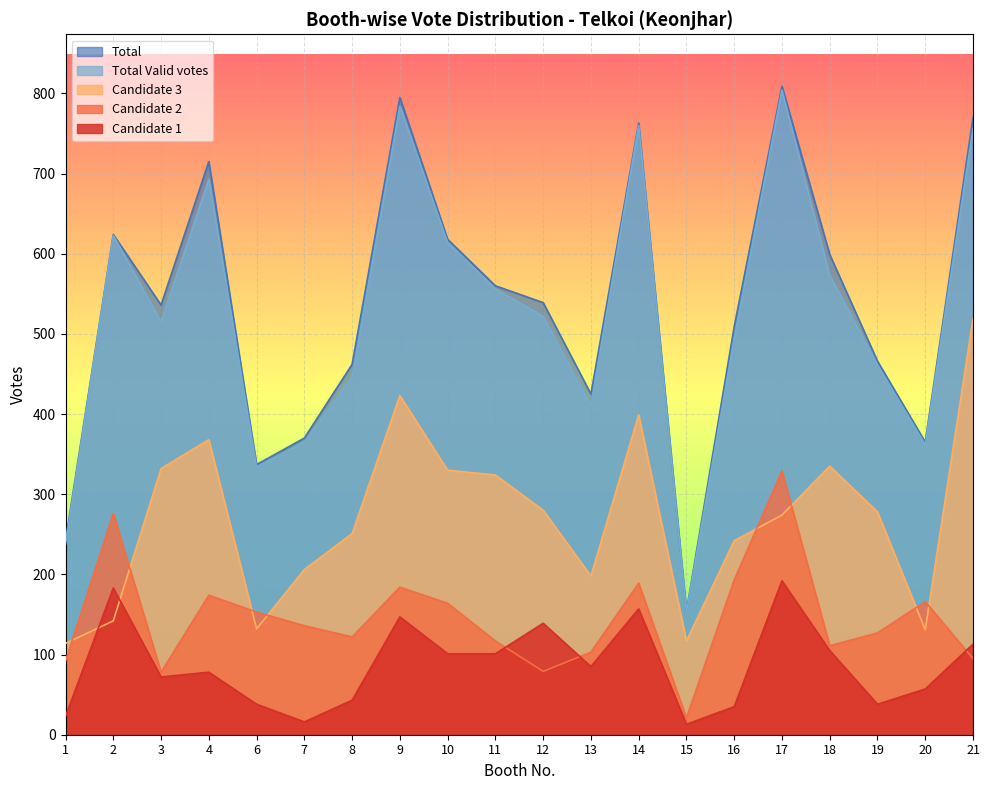

Which has a higher value, 20 or 3?

3